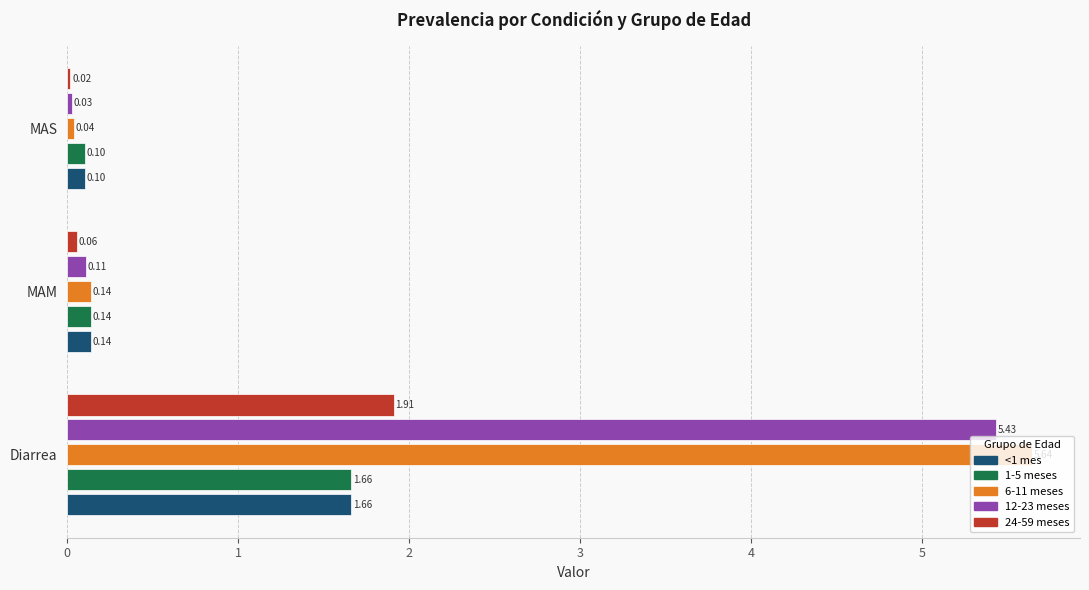

At which label does <1 mes reach its peak?

Diarrea